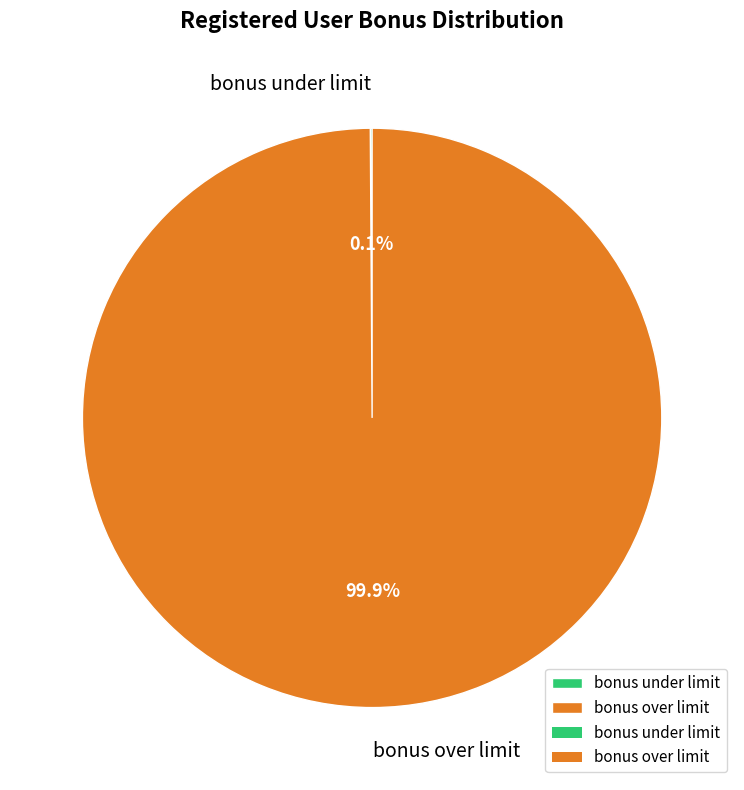

Which category accounts for the majority?

bonus over limit